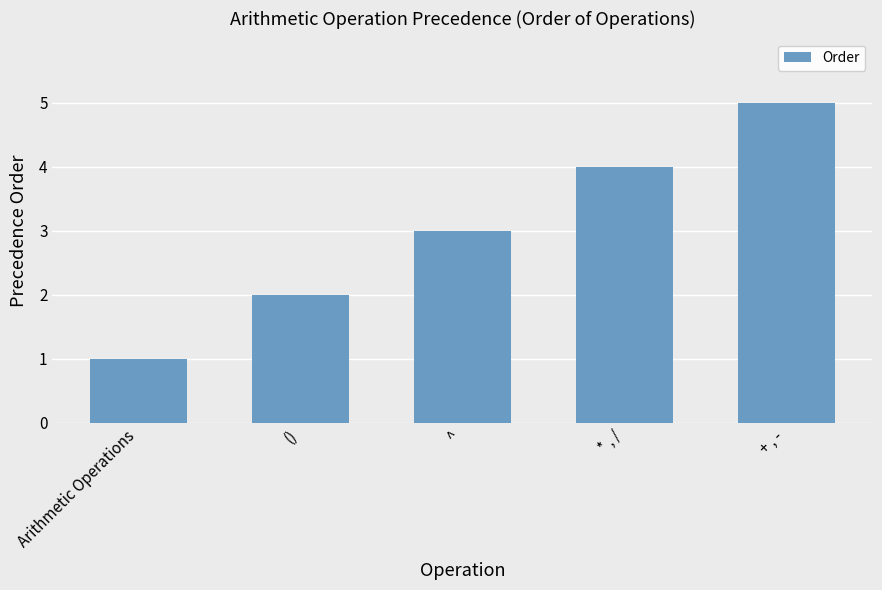

What is the difference between the values at Arithmetic Operations and ^?

2